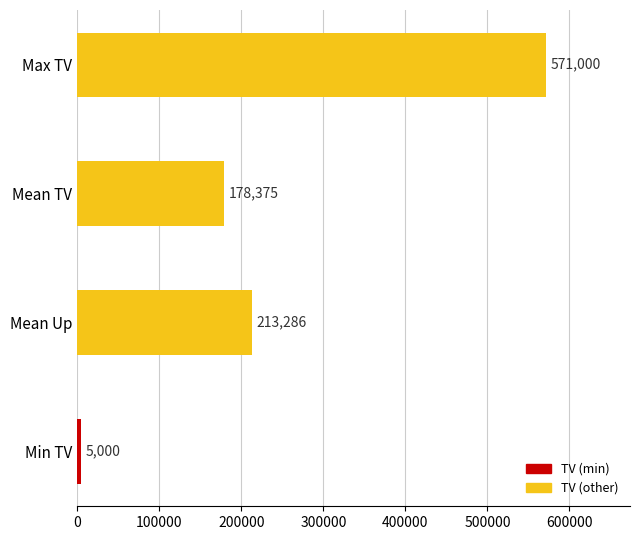

What value does the data have at Min TV?

5000.0